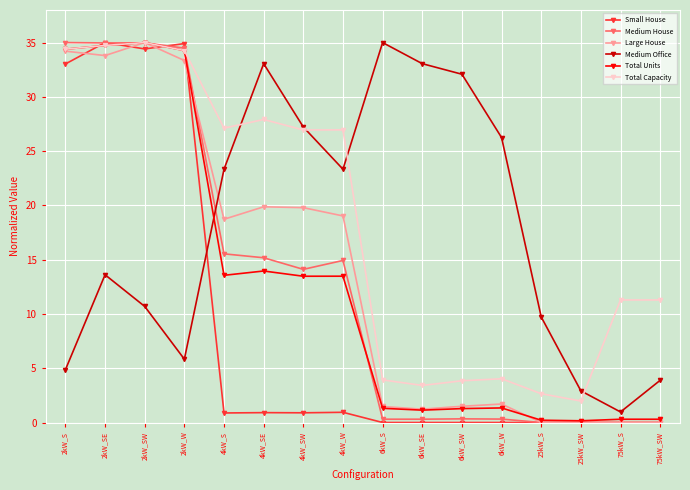

Is it true that Medium House equals 23.1 at 4kW_SE?

False